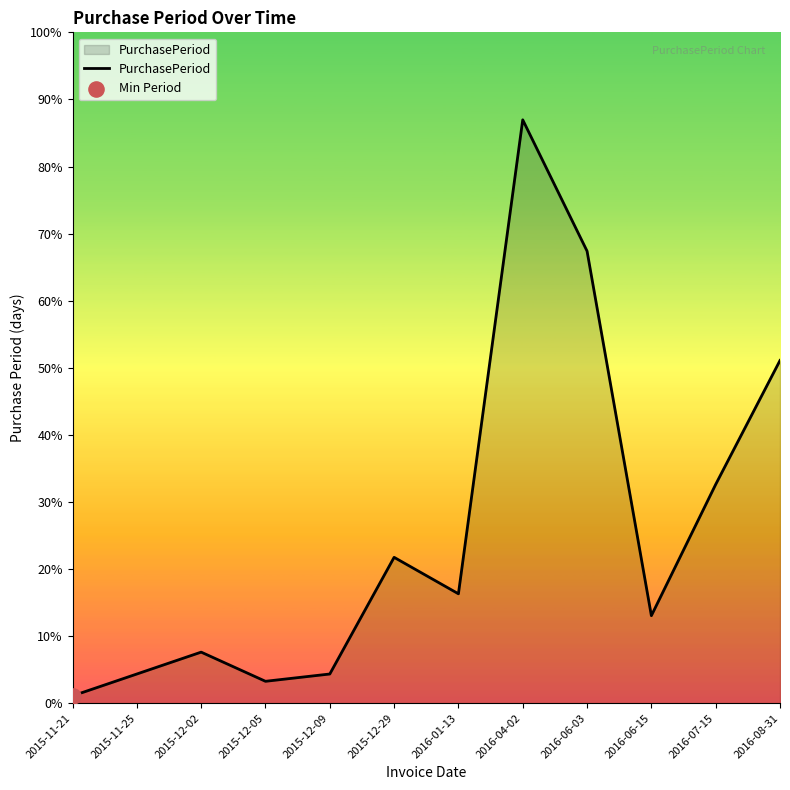

Does the chart have visible grid lines?

No